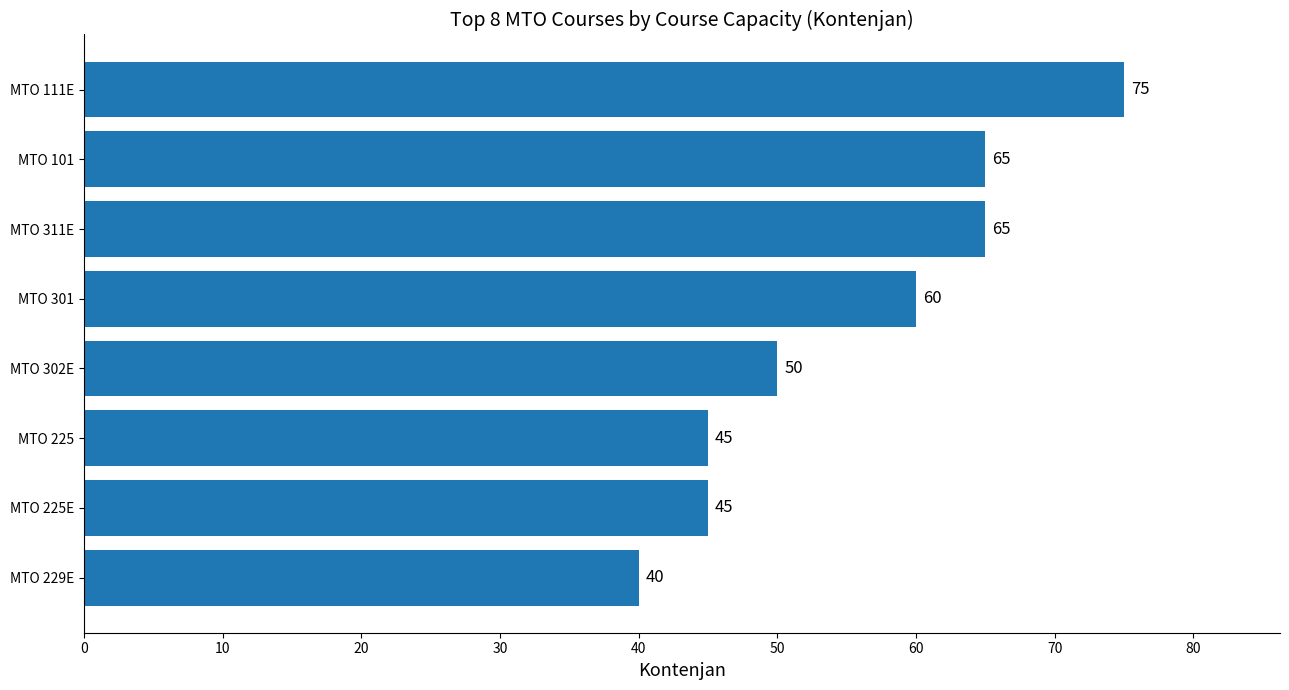

What is the difference between the maximum and minimum values?

35